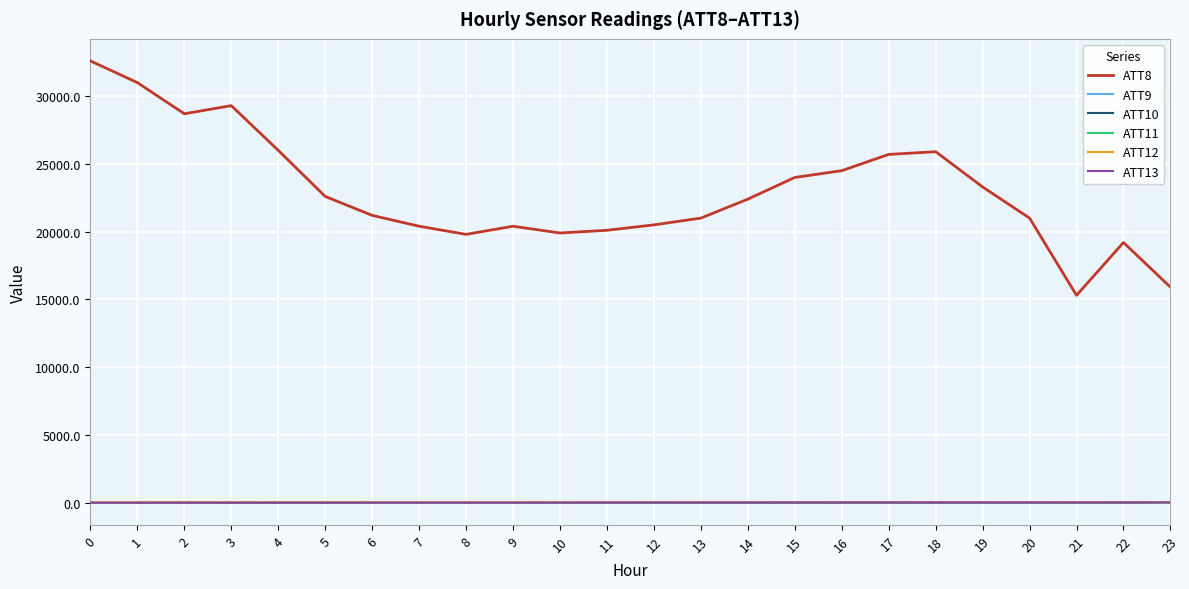

Is the value of ATT12 at 15 greater than the value of ATT8 at 2?

No